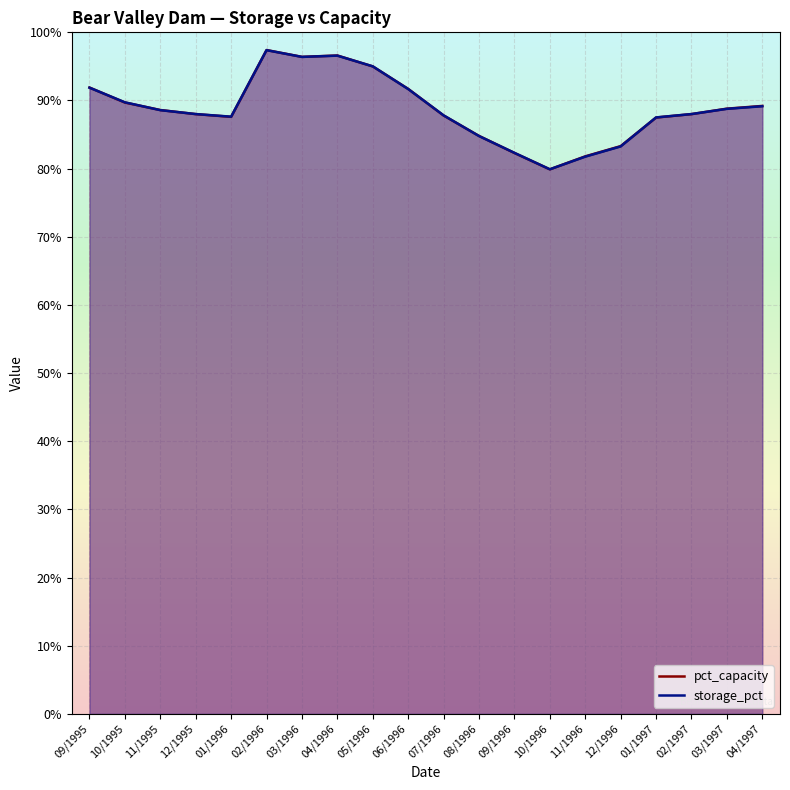

Reading left to right, list all the values displayed in this chart.

pct_capacity: 09/1995=91.9	10/1995=89.7	11/1995=88.6	12/1995=88.0	01/1996=87.6	02/1996=97.4	03/1996=96.4	04/1996=96.6	05/1996=95.0	06/1996=91.7	07/1996=87.8	08/1996=84.8	09/1996=82.3	10/1996=79.9	11/1996=81.8	12/1996=83.3	01/1997=87.5	02/1997=88.0	03/1997=88.8	04/1997=89.2
storage_pct: 09/1995=91.9	10/1995=89.7	11/1995=88.6	12/1995=88.0	01/1996=87.6	02/1996=97.4	03/1996=96.4	04/1996=96.6	05/1996=95.0	06/1996=91.7	07/1996=87.8	08/1996=84.8	09/1996=82.3	10/1996=79.9	11/1996=81.8	12/1996=83.3	01/1997=87.5	02/1997=88.0	03/1997=88.8	04/1997=89.2